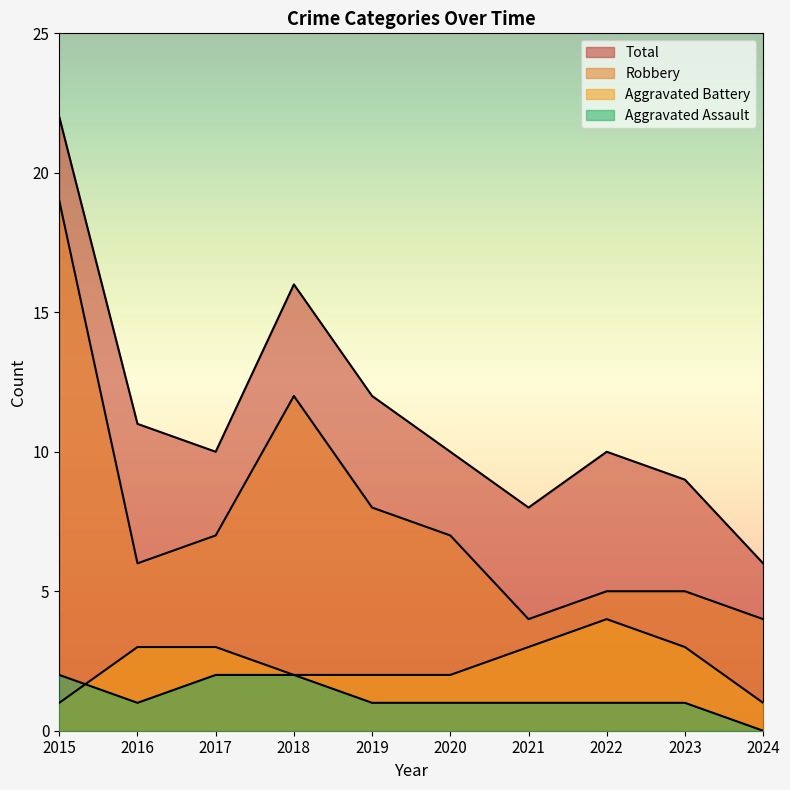

How many data points in Total are above 10?

4